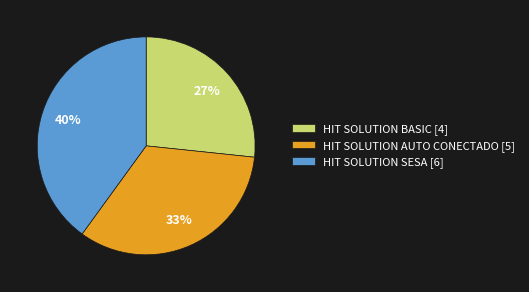

Is the sum of HIT SOLUTION SESA [6] and HIT SOLUTION AUTO CONECTADO [5] greater than half?

Yes